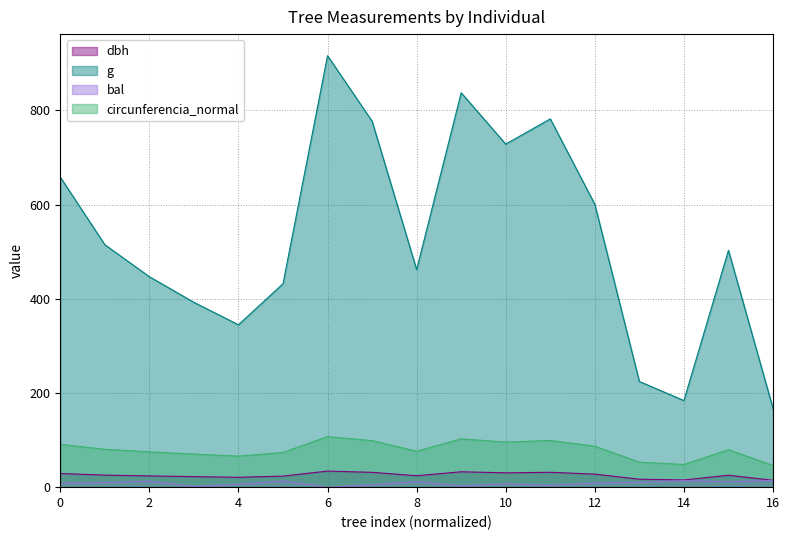

What is the difference between the maximum and second lowest values in the circunferencia_normal series?

59.2